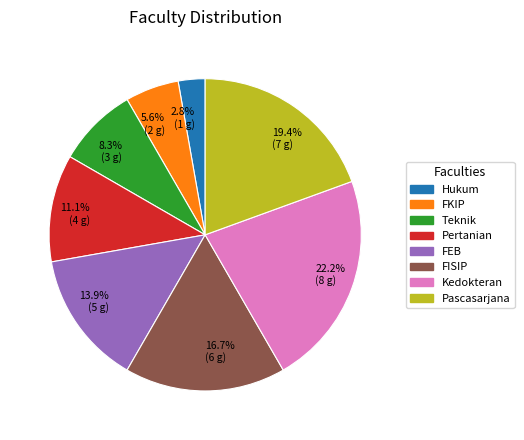

Which has a higher value, Pertanian or FISIP?

FISIP